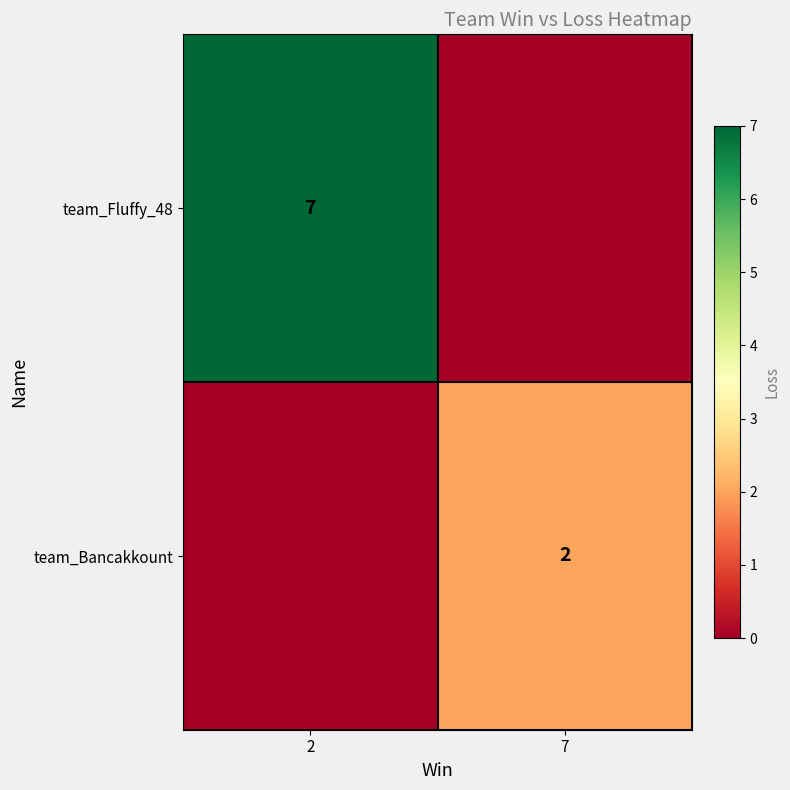

Is it true that team_Fluffy_48 equals 1 at 2?

False